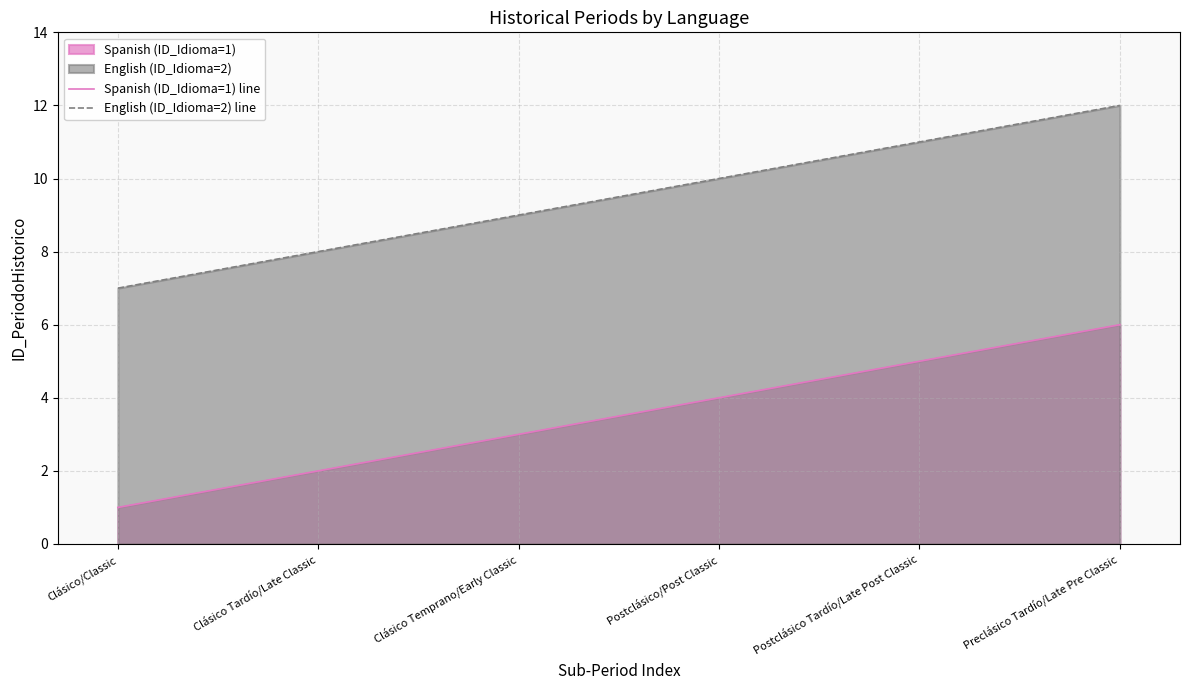

True or false: Spanish (ID_Idioma=1) line and English (ID_Idioma=2) line cross at least once.

False